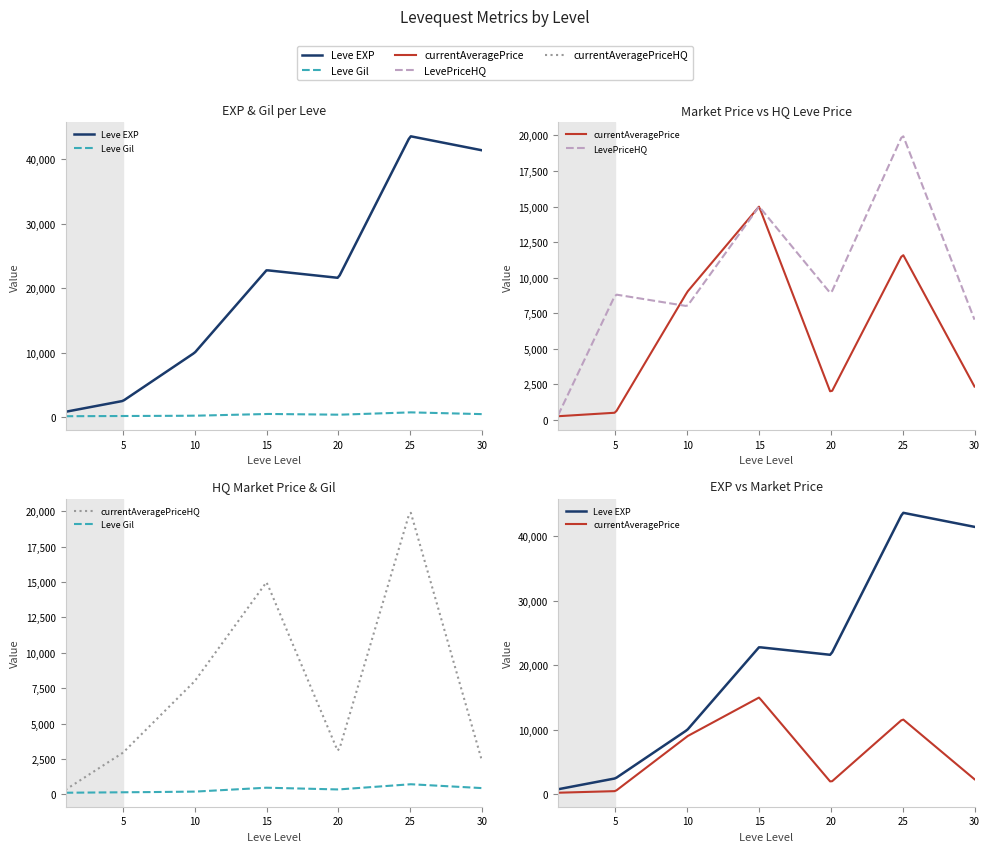

At which category is the sum across all series the highest?

25